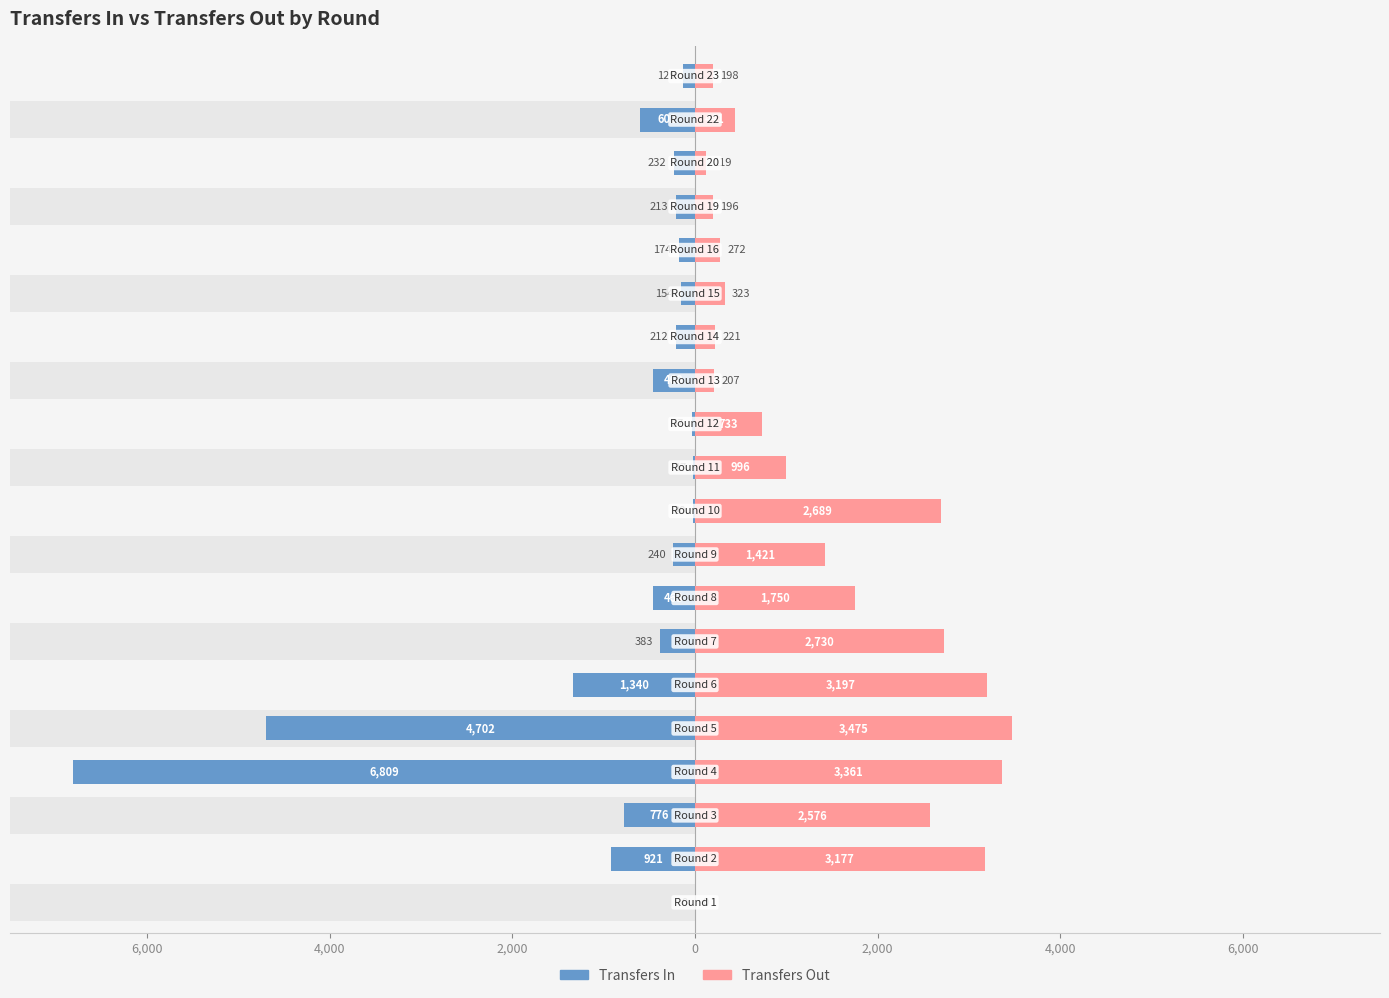

What is the difference between the maximum and minimum values in the Transfers Out series?

3475